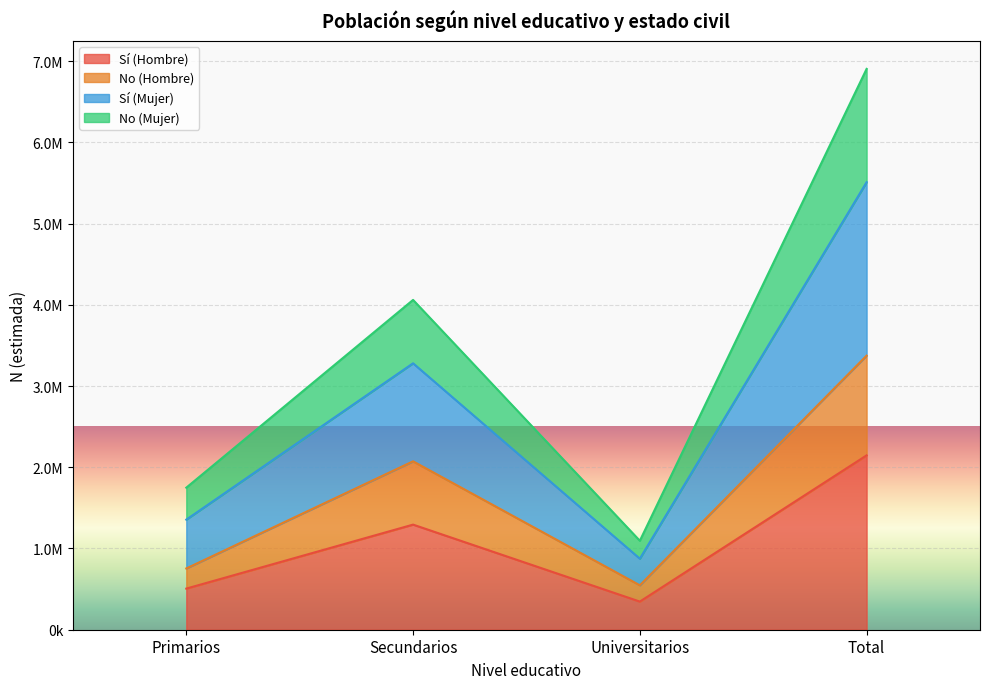

What is the spread (max minus min) of values at Universitarios?

748734